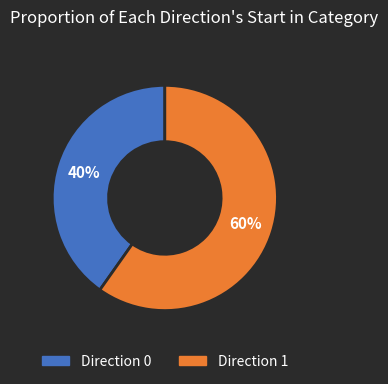

To the nearest percent, what is the difference between the largest and smallest slice percentages?

20%